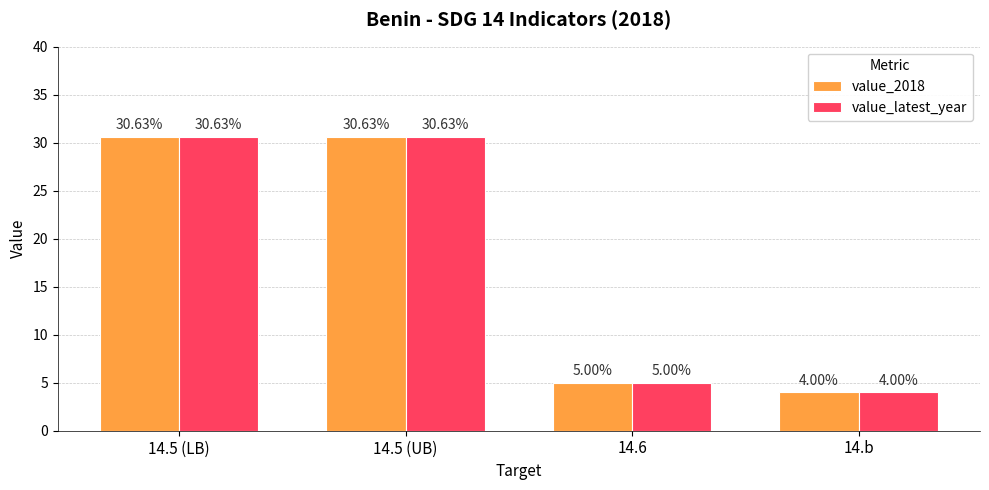

Is the value of value_latest_year at 14.5 (UB) greater than the value of value_2018 at 14.6?

Yes